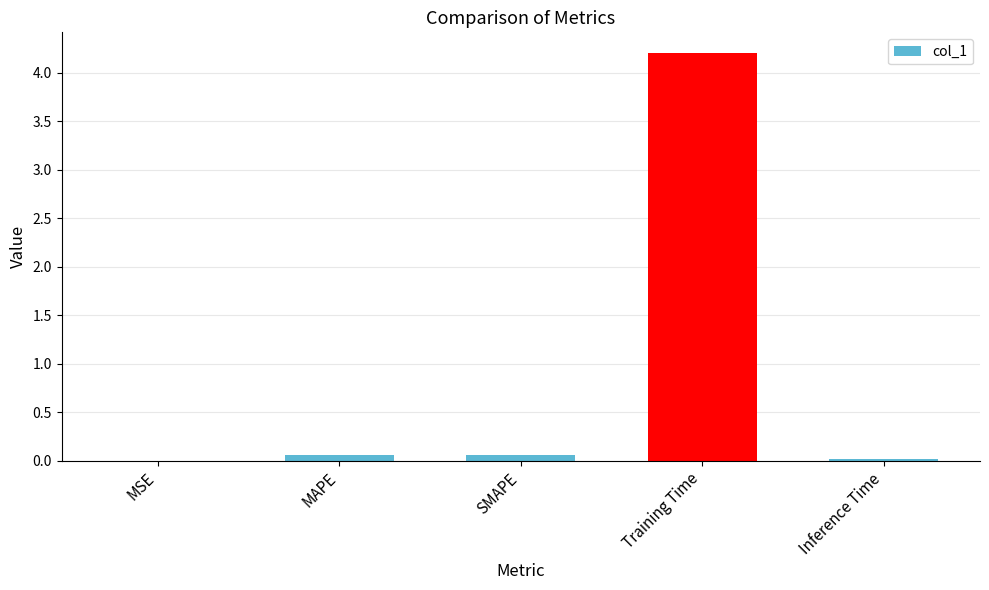

The value at Inference Time is 0.0. True or false?

True